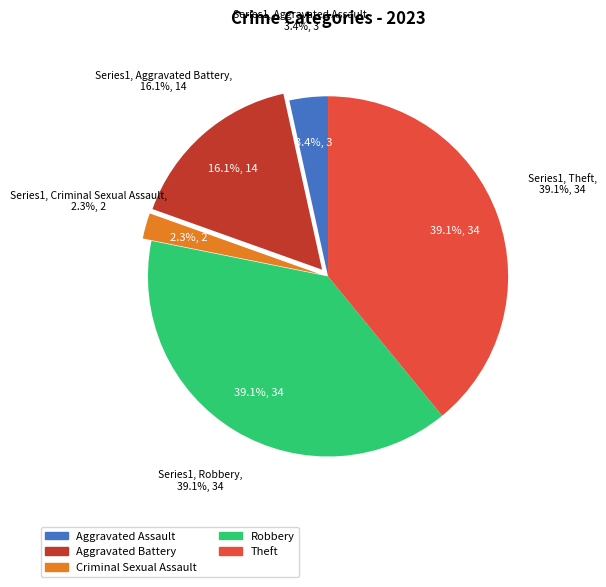

Which slice is the largest?

Robbery